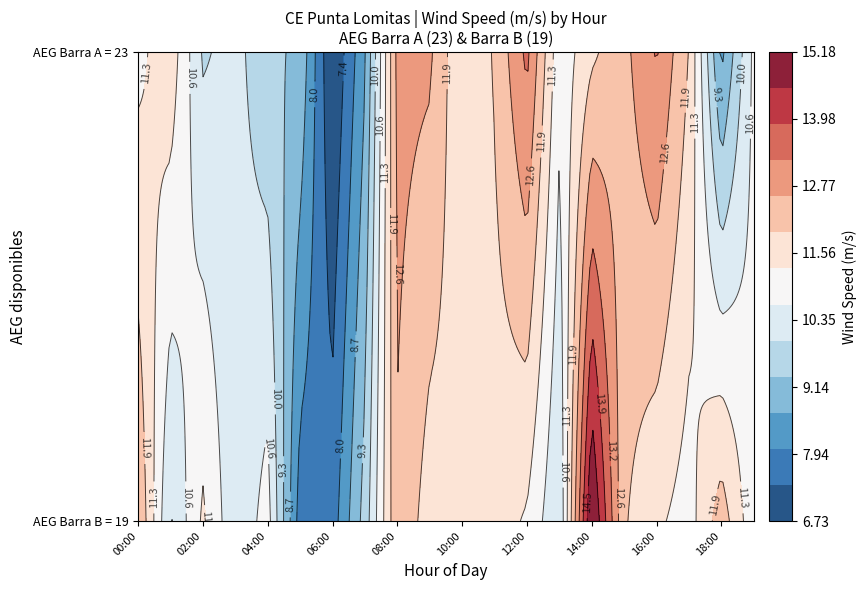

What is the difference between the 03:00 values at 0 and 1?

0.1